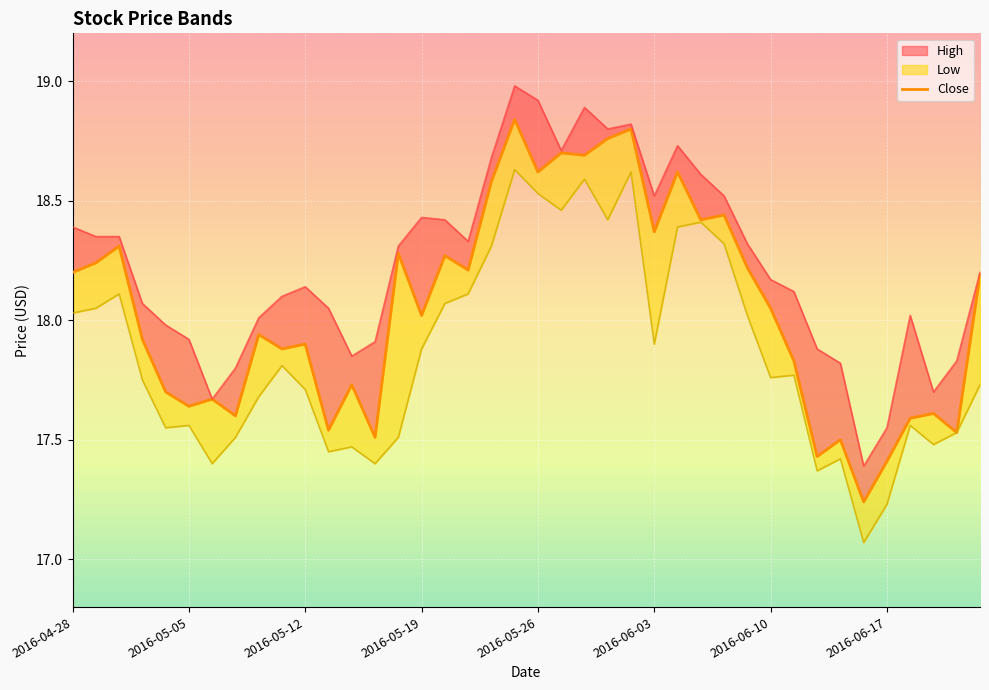

Reading right to left, transcribe all the data shown in this chart.

18.2	17.5	17.6	17.6	17.4	17.2	17.5	17.4	17.8	18.0	18.2	18.4	18.4	18.6	18.4	18.8	18.8	18.7	18.7	18.6	18.8	18.6	18.2	18.3	18.0	18.3	17.5	17.7	17.5	17.9	17.9	17.9	17.6	17.7	17.6	17.7	17.9	18.3	18.2	18.2